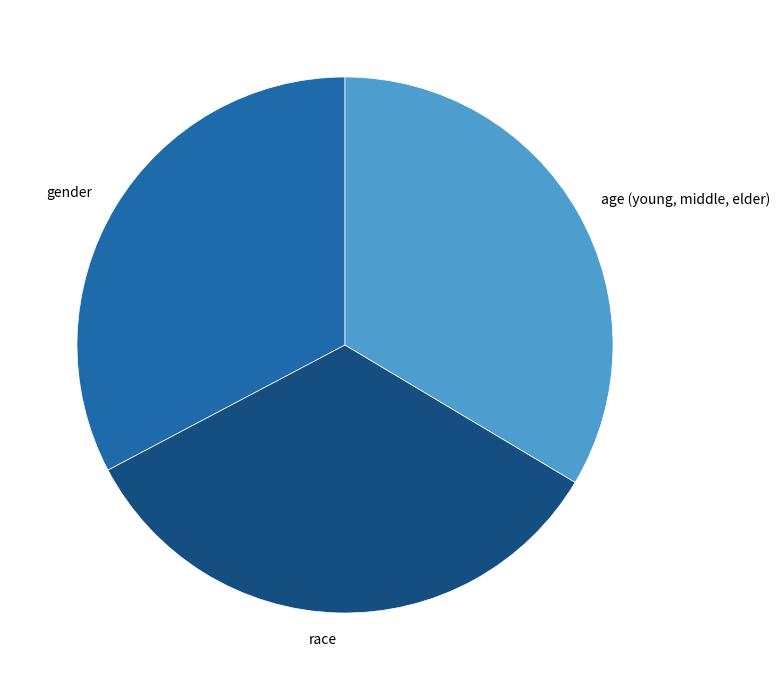

Do age (young, middle, elder) and gender together represent more than half of the pie?

Yes